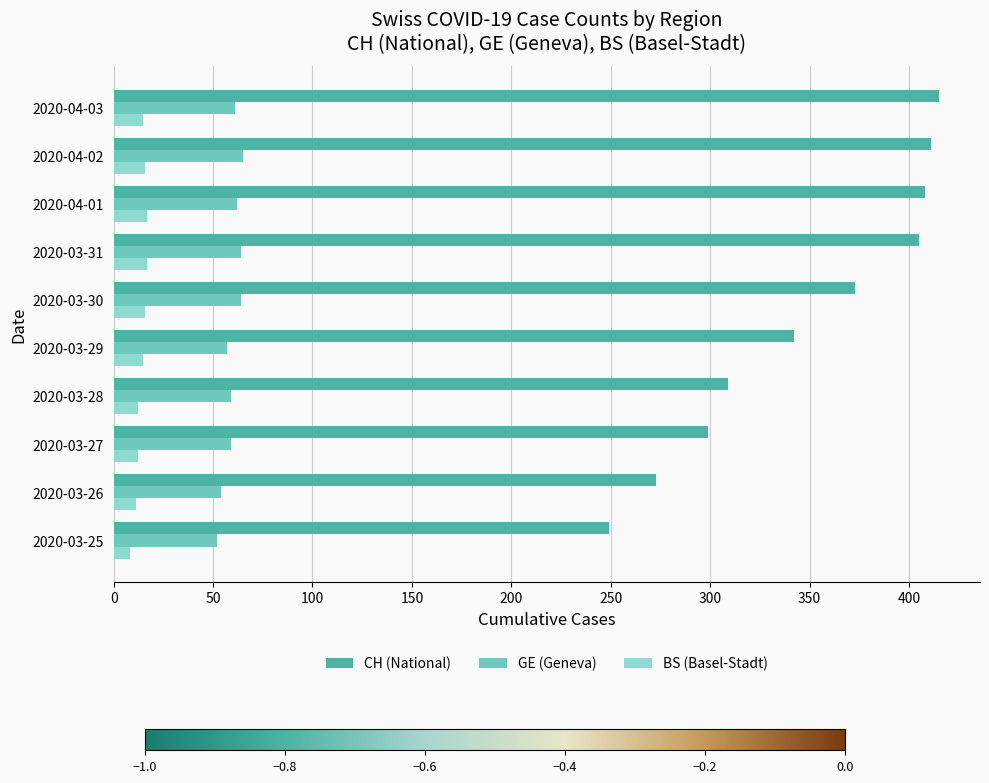

Is it true that CH (National) equals 637 at 2020-03-30?

False